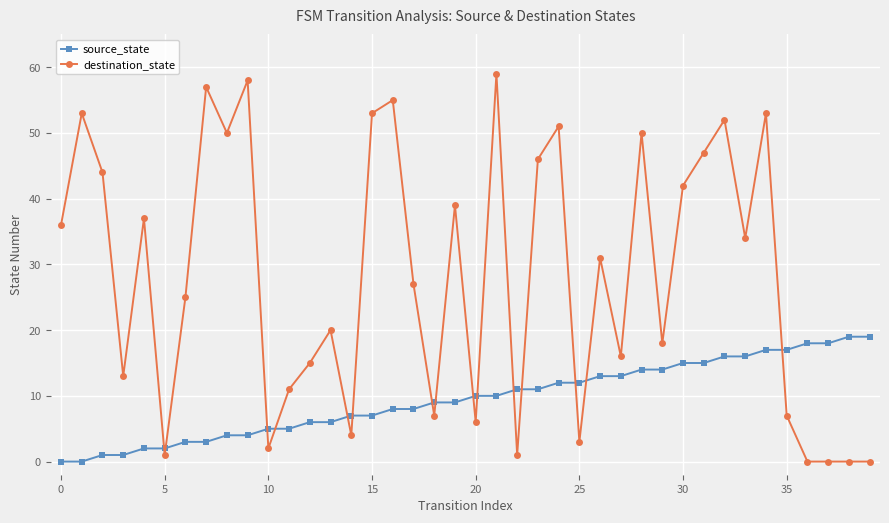

True or false: destination_state has more than 1 interior local peaks.

True